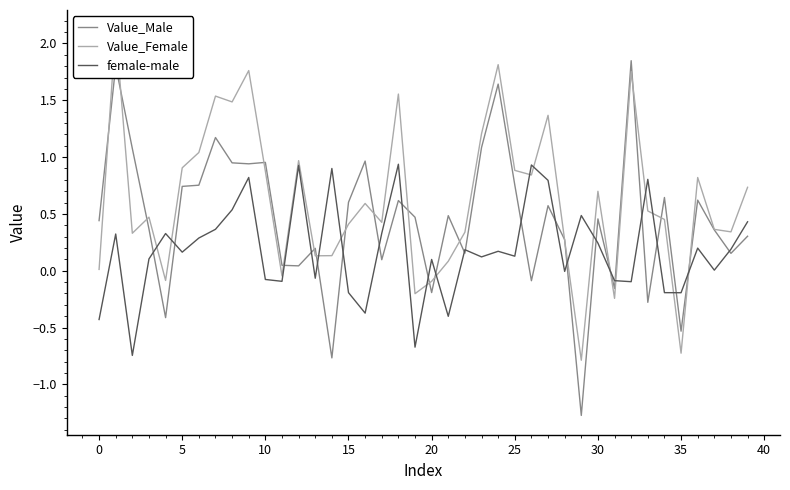

At which label is female-male closest to 0?

37